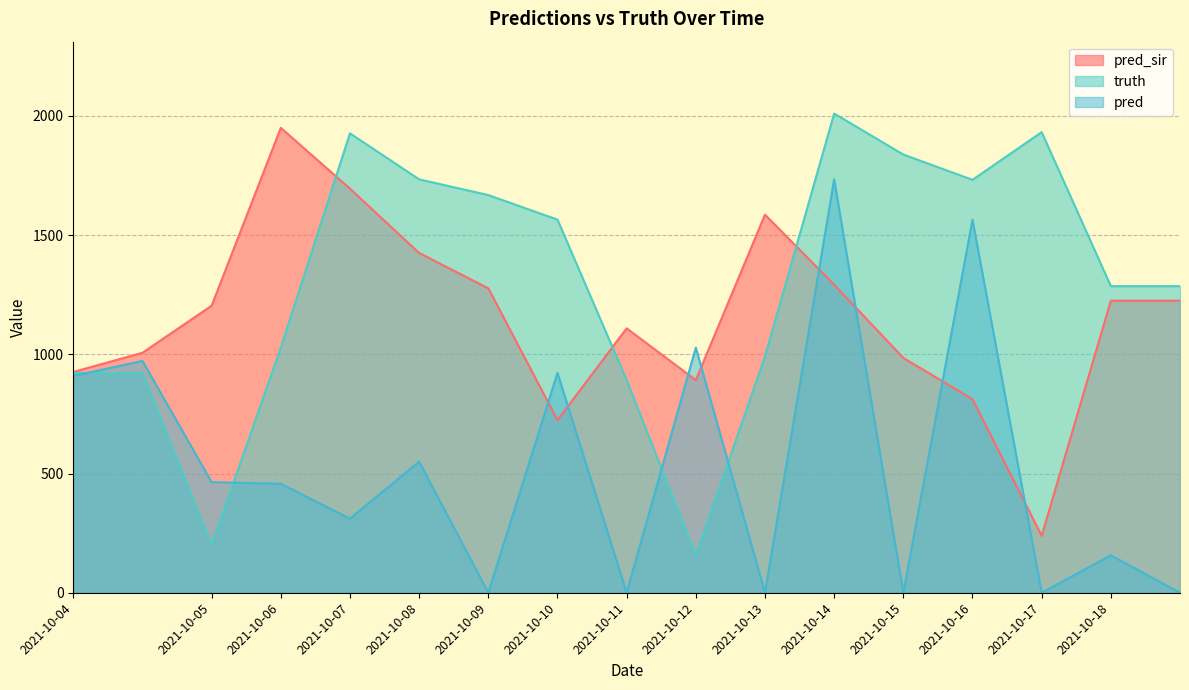

In pred_sir, how many points are lower than both neighbors (excluding endpoints)?

3